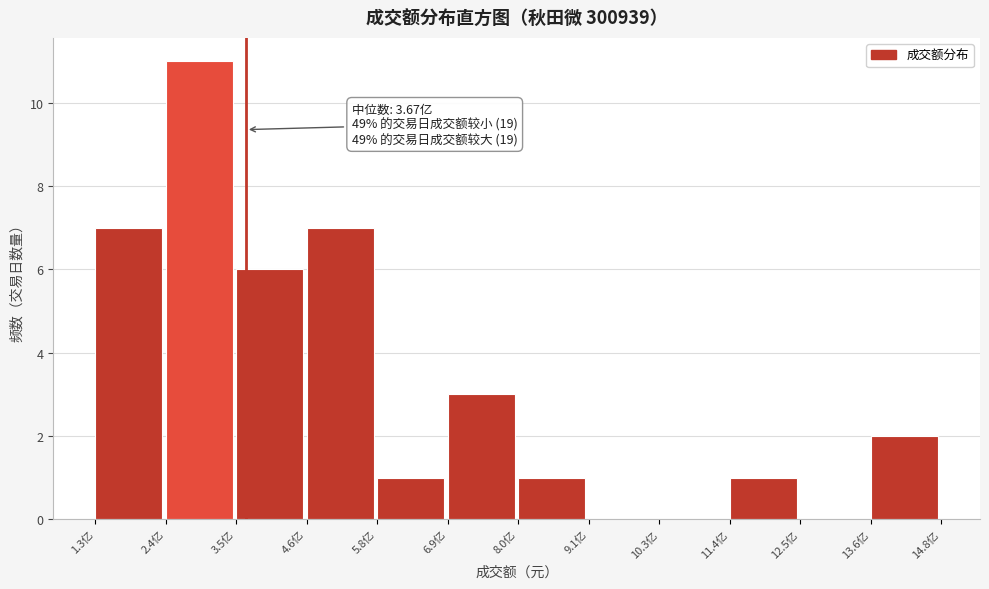

Over which range of the x-axis is the bar tallest?

2.4 to 3.6